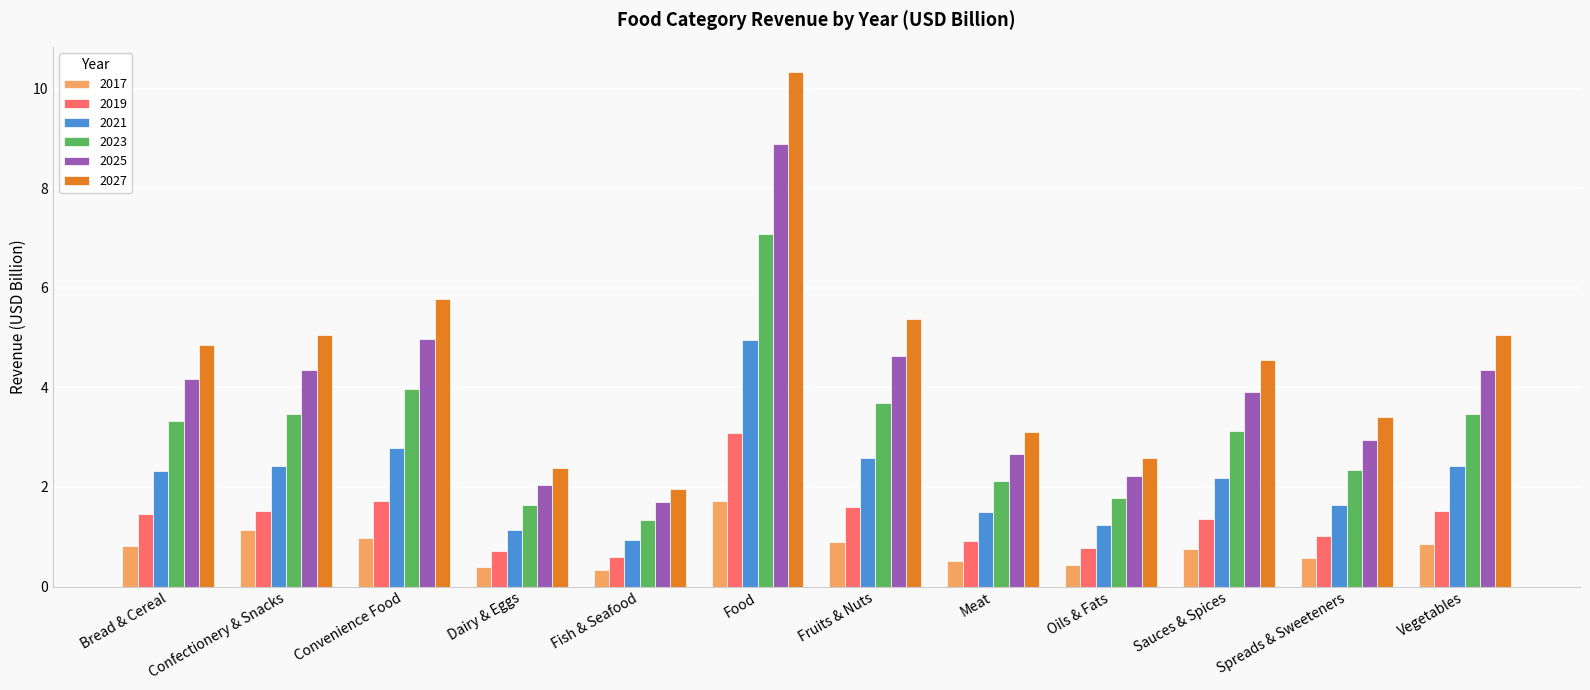

What is the minimum value for 2019?

0.6